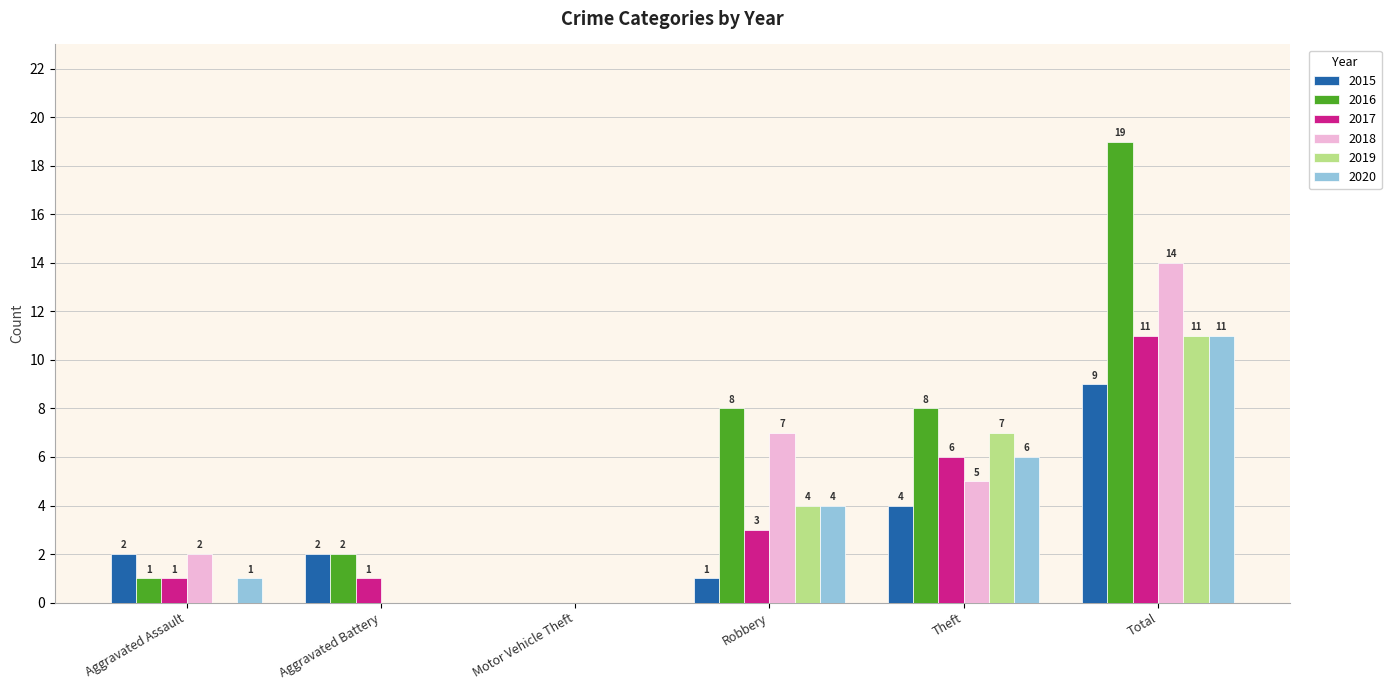

Is the value of 2020 at Total greater than the value of 2018 at Aggravated Assault?

Yes